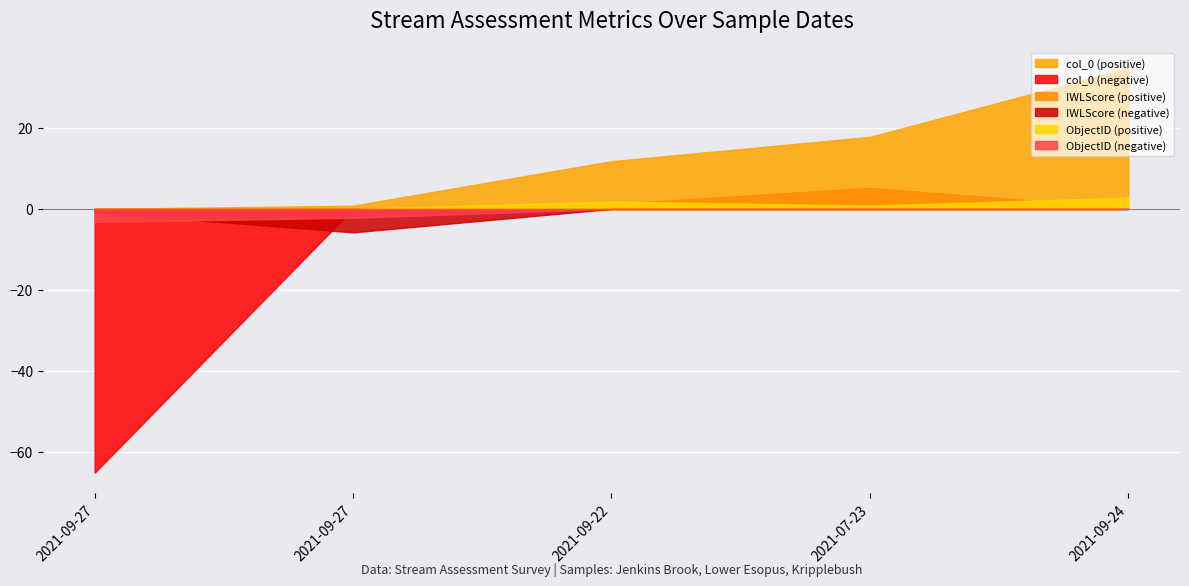

How many data points does each series have?

5